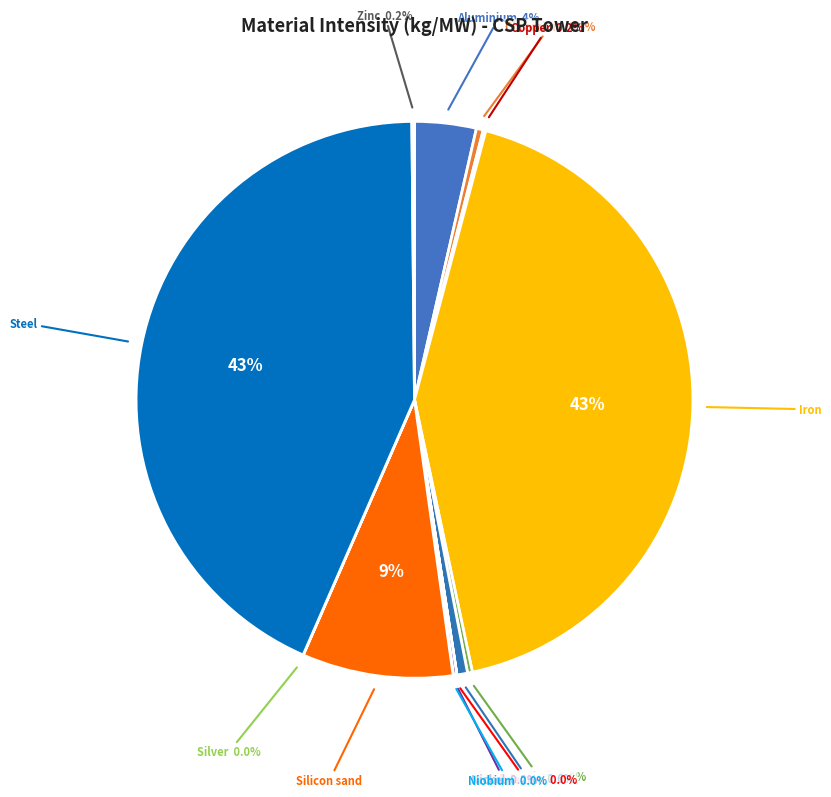

How many slices are in this pie chart?

13